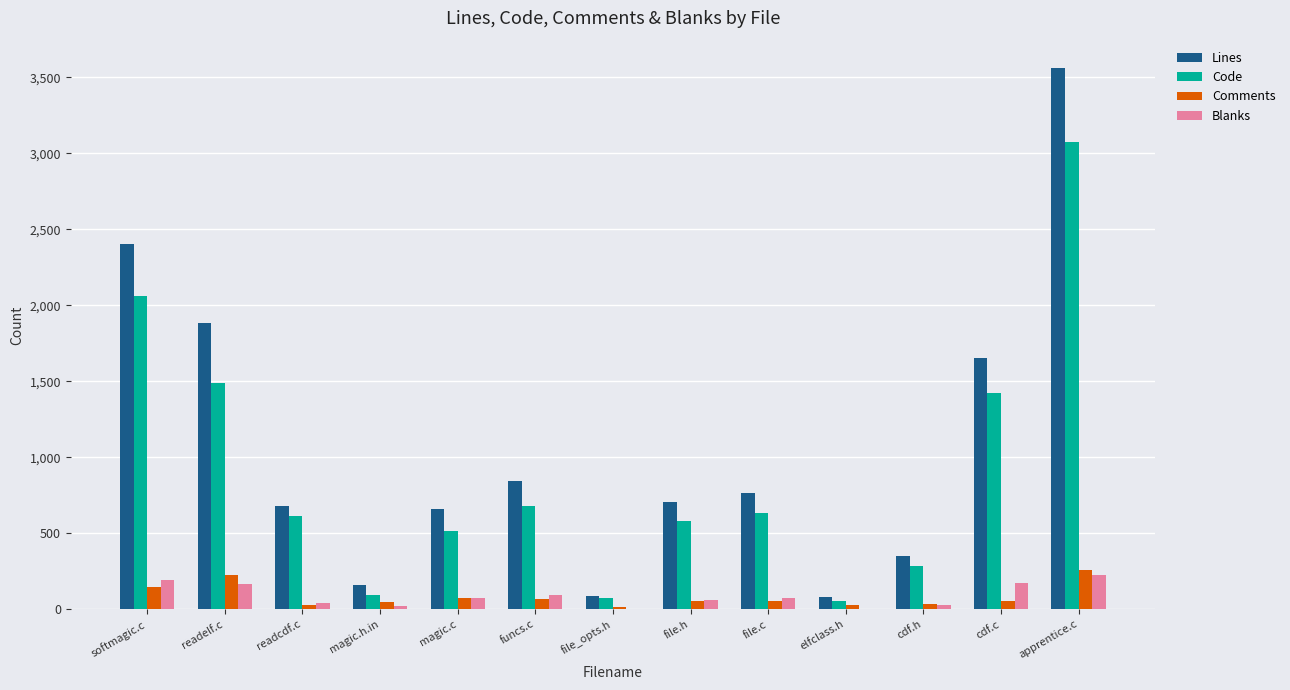

Which series has the largest total across all categories?

Lines